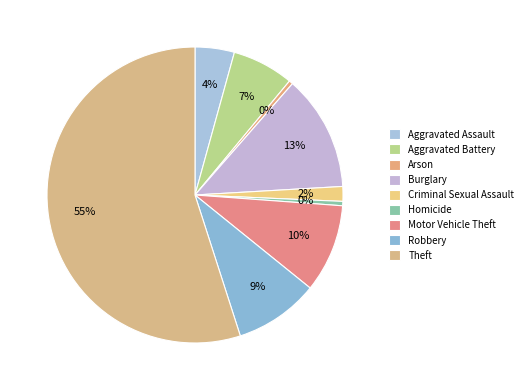

How many segments does this pie chart have?

9